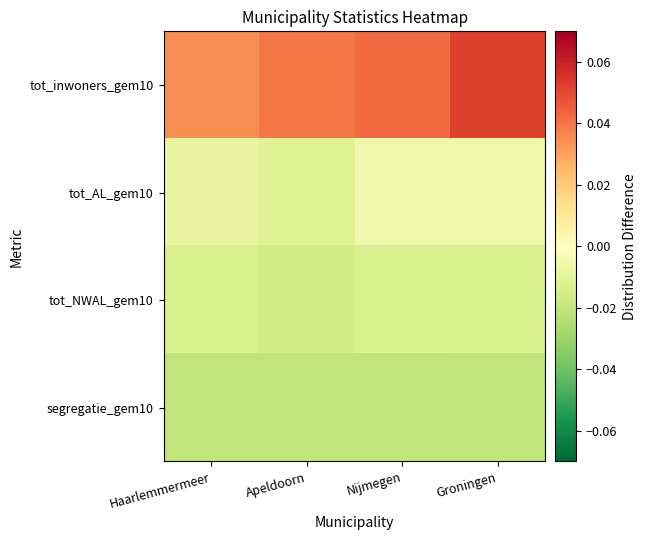

Which series has the largest range (max minus min)?

tot_inwoners_gem10